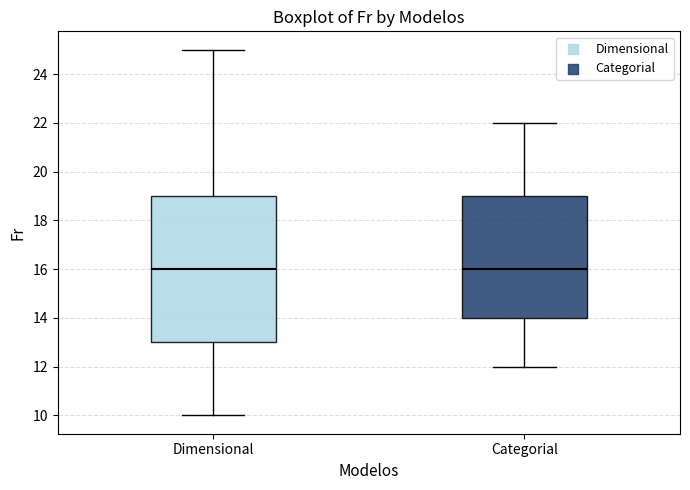

Where does the upper whisker of the box for Dimensional end on the y-axis? The values are not printed on the chart, so give them approximately, as read against the axis.

25